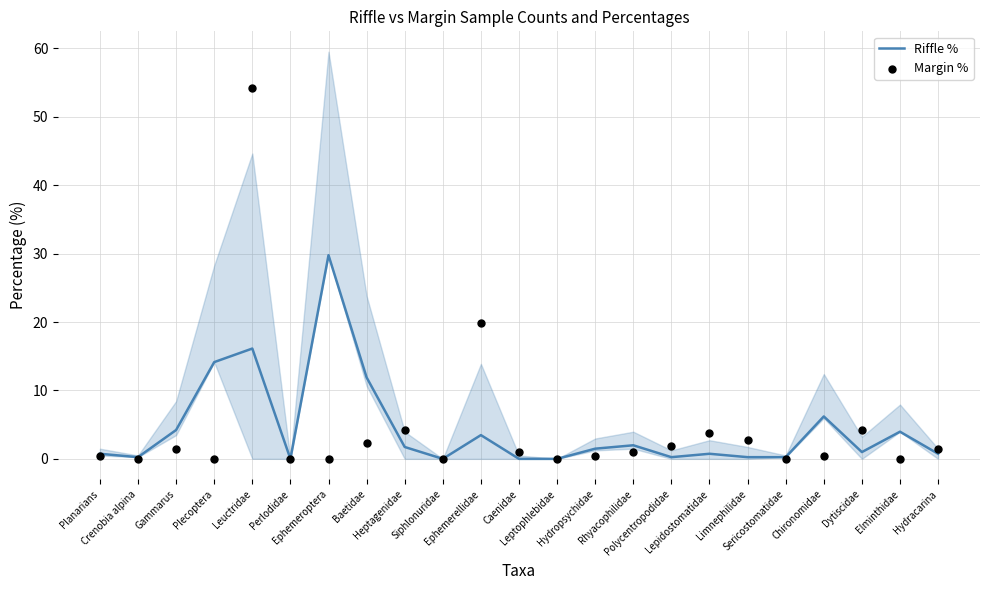

What is the total value across all series at Dytiscidae?

5.2